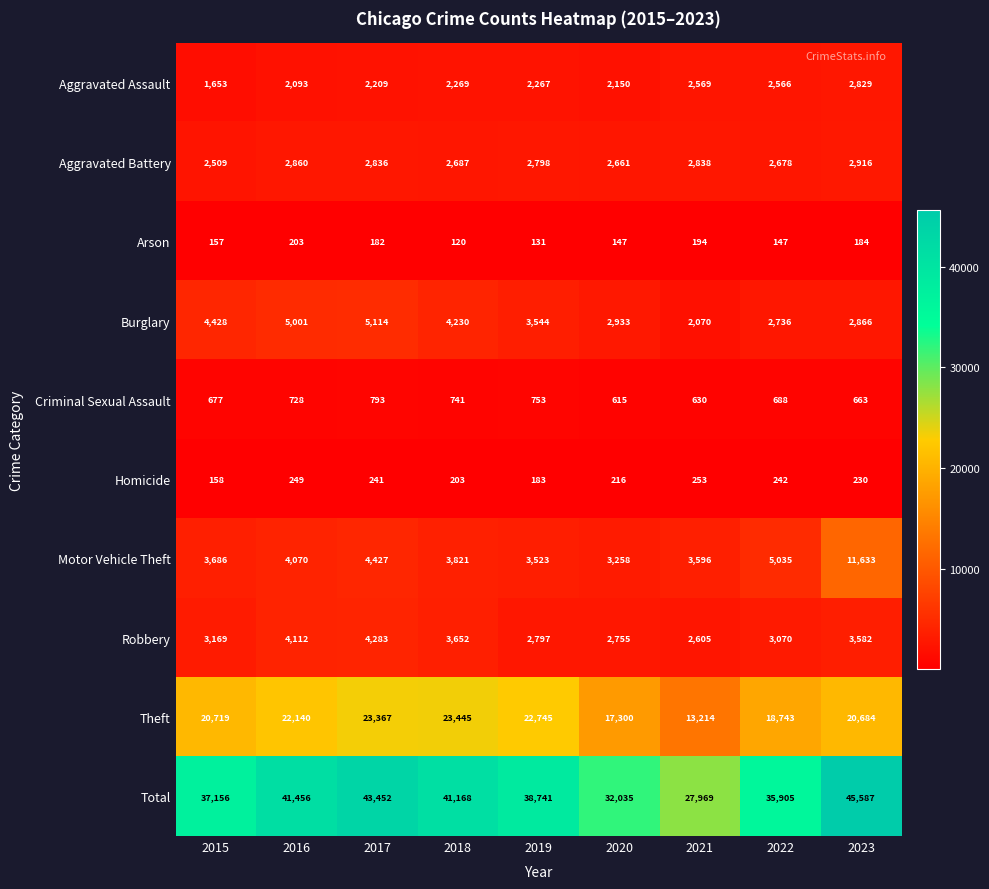

What is the total value across all series at 2020?

64070